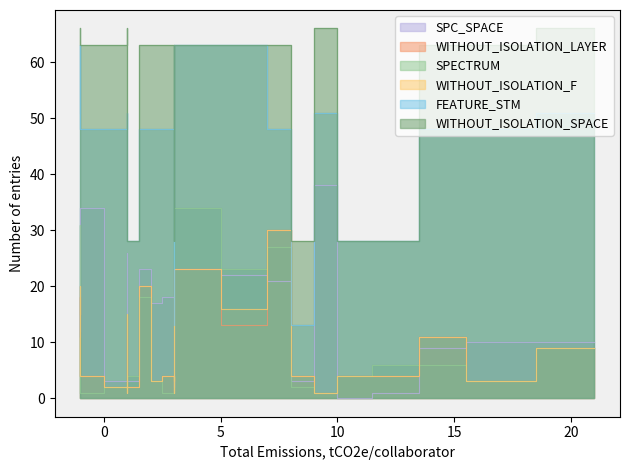

True or false: SPECTRUM and SPC_SPACE intersect in this chart.

True